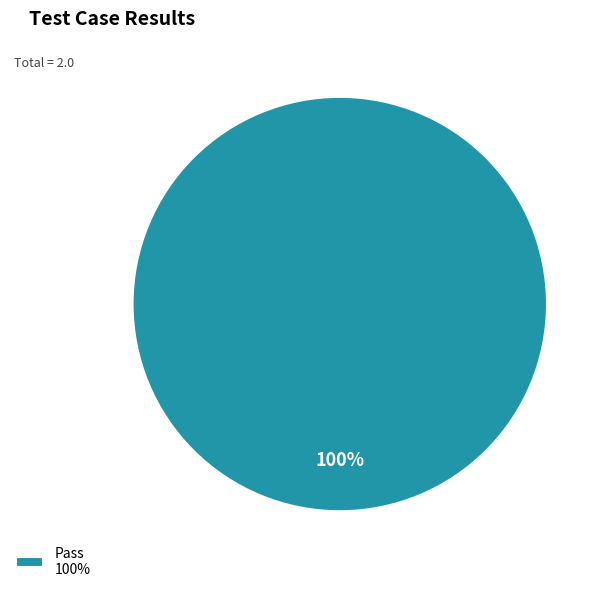

Which slice represents more than half of the pie?

Pass 100%